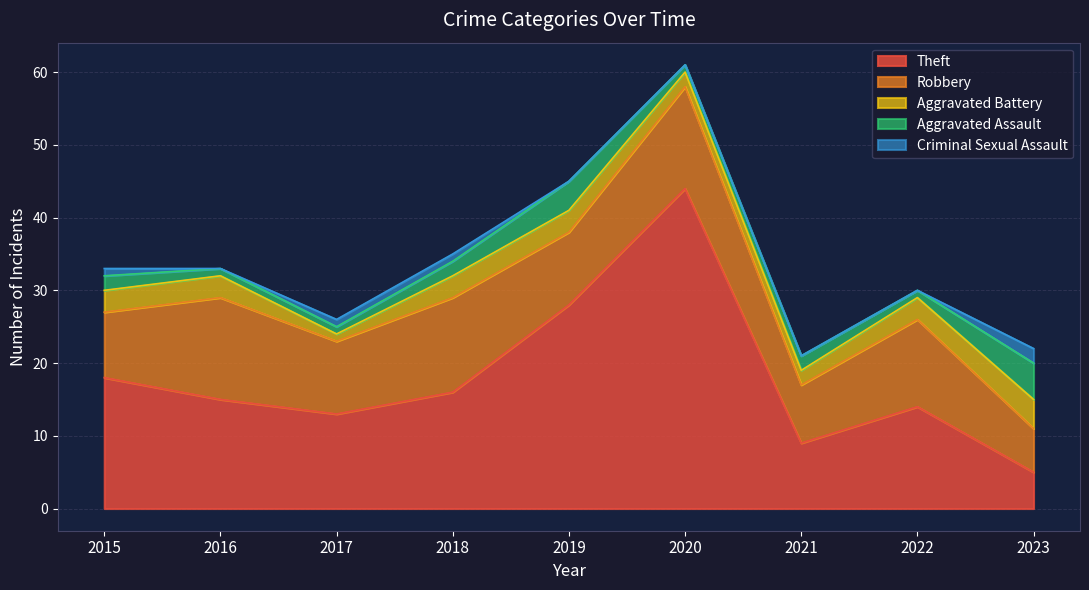

Read the Robbery value at 2017.

10